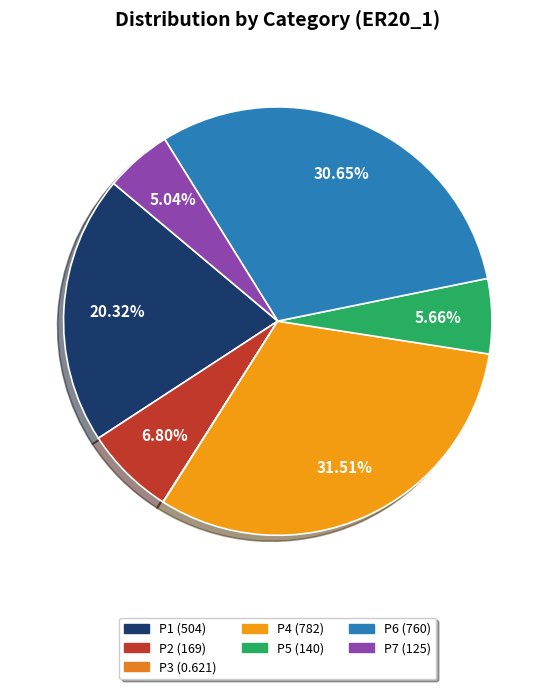

Is it true that P2 is 7% of the pie?

True